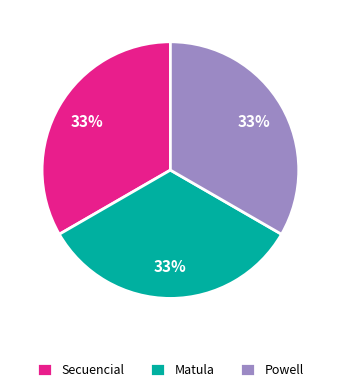

The Secuencial slice represents 44% of the pie. True or false?

False